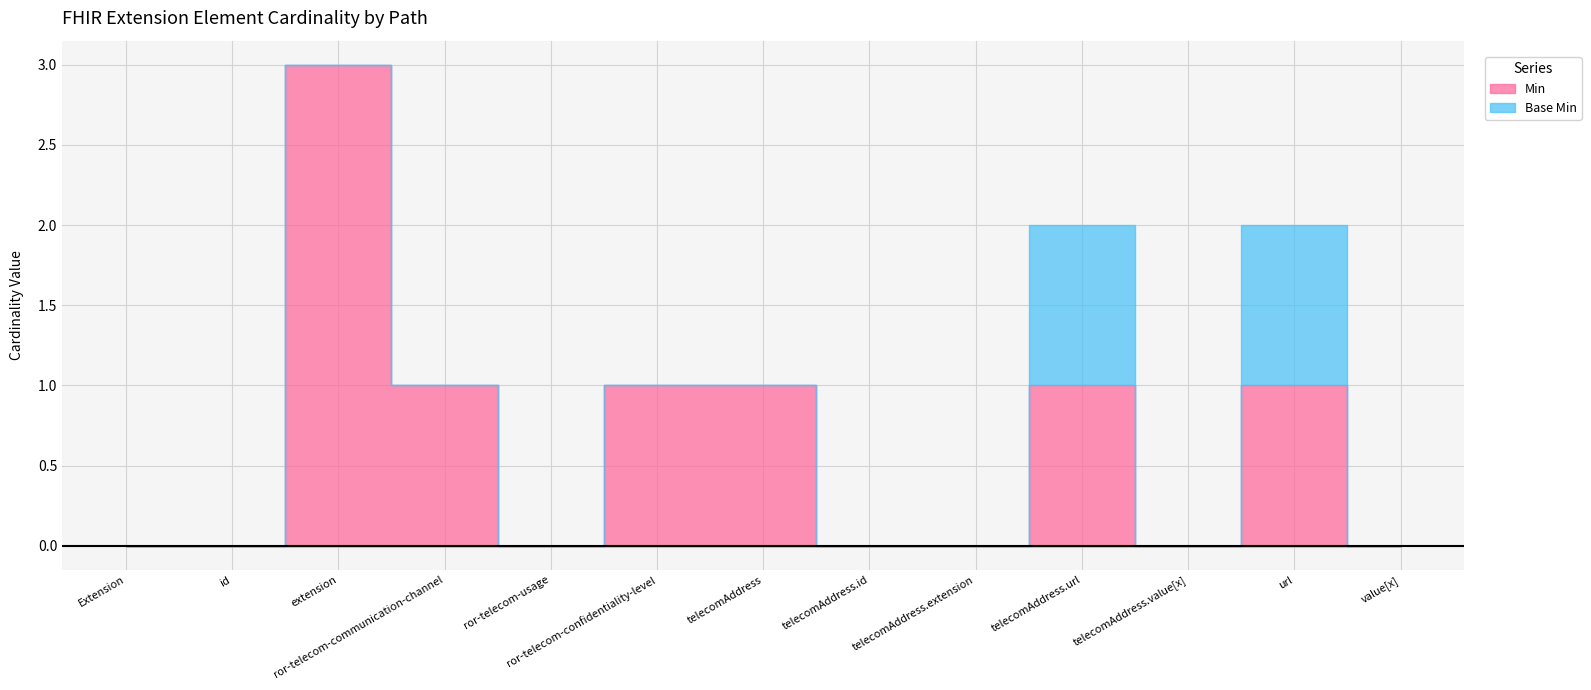

The value of Min at Extension.extension:ror-telecom-usage is 0. True or false?

True